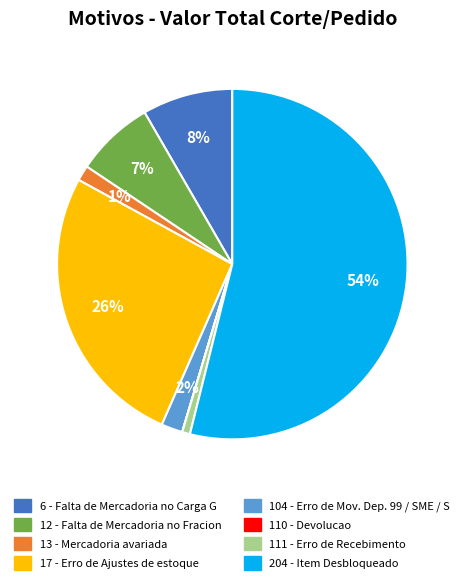

Is it true that 12 - Falta de Mercadoria no Fracion is 7% of the pie?

True